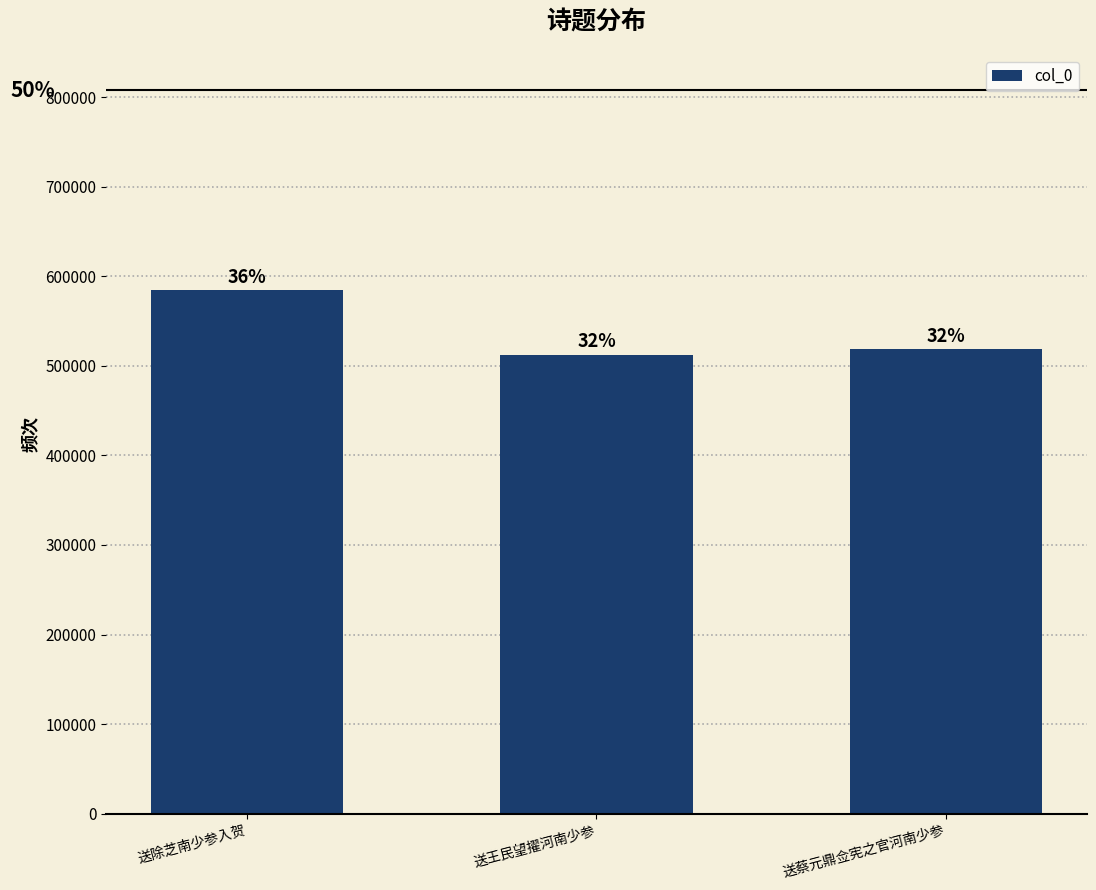

What is the ratio of the value at 送除芝南少参入贺 to the value at 送王民望擢河南少参?

1.1